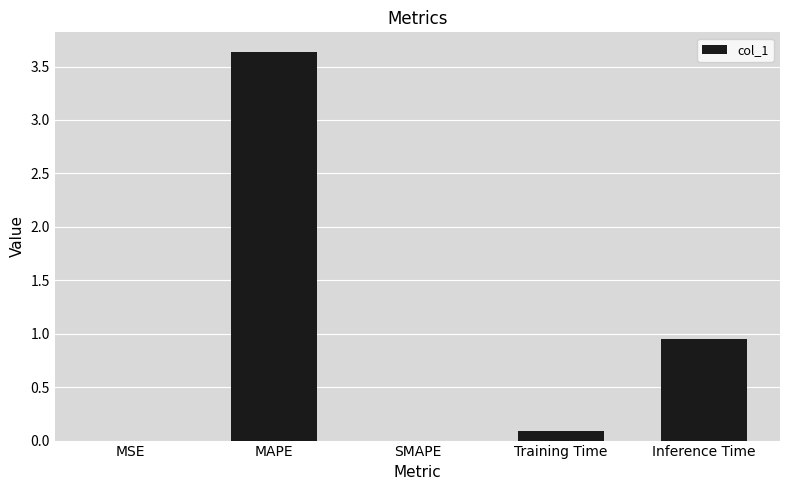

Which label corresponds to the largest value in the chart?

MAPE